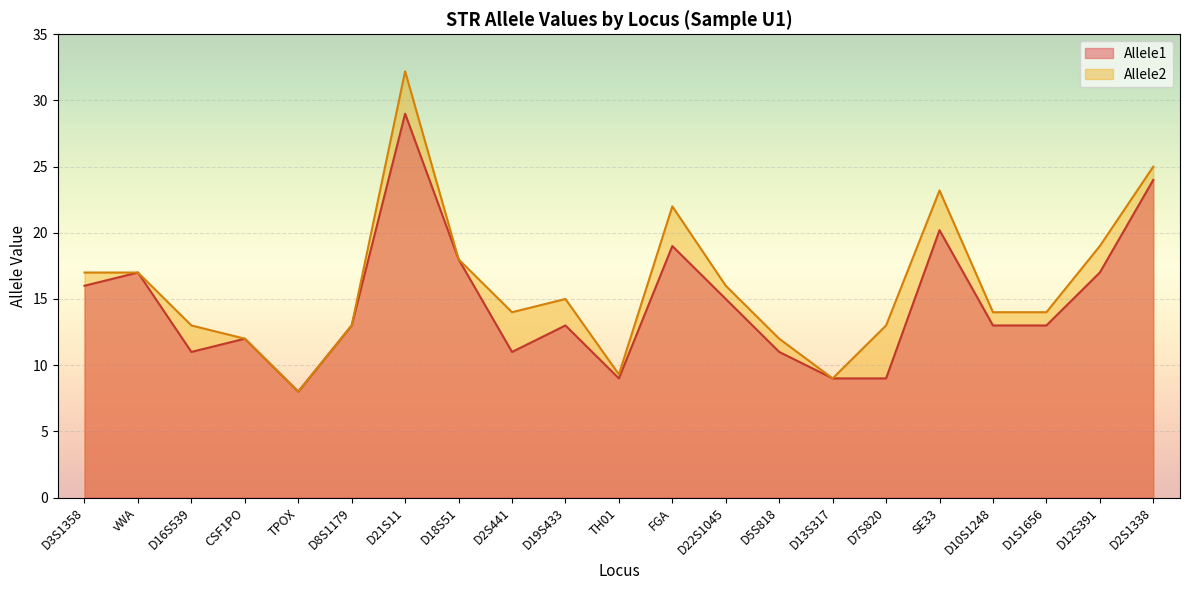

True or false: Allele2 and Allele1 intersect in this chart.

False